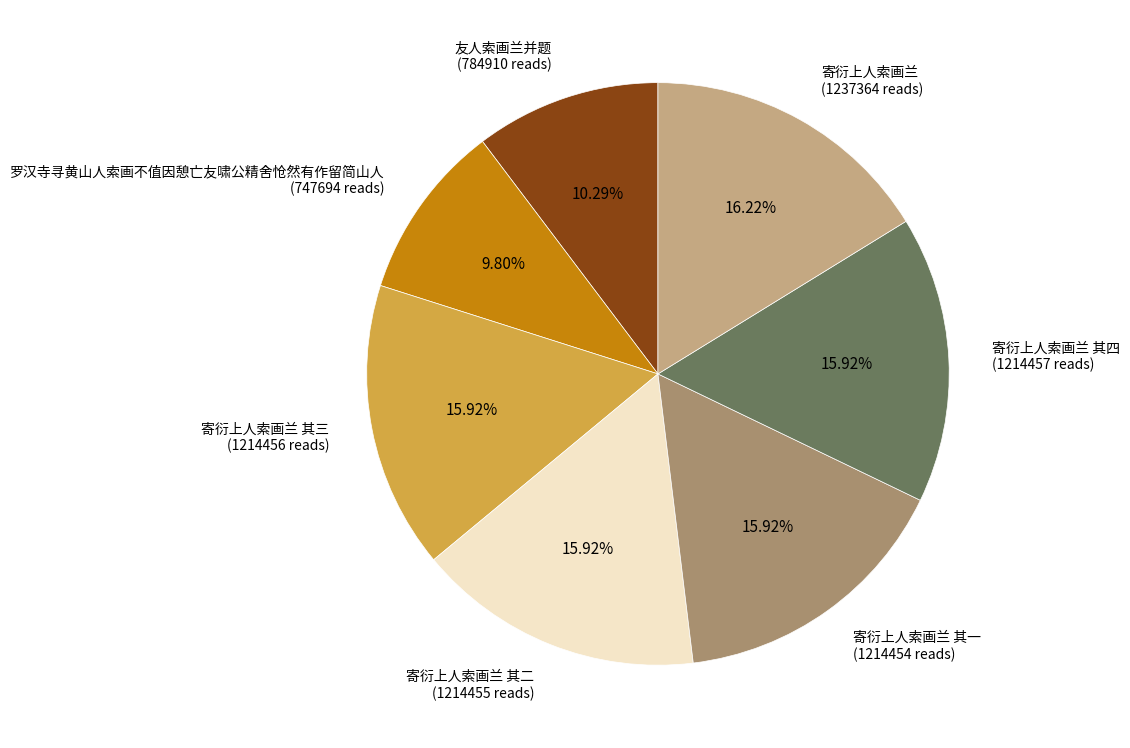

To the nearest percent, what is the difference between the largest and smallest slice percentages?

6%